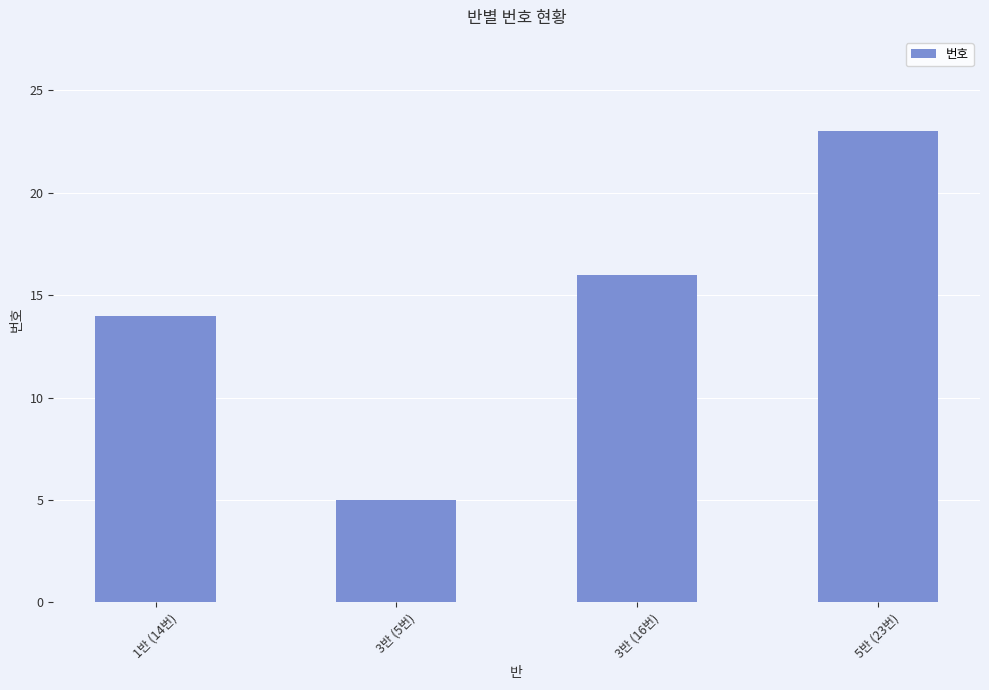

How many bars are there in total?

4